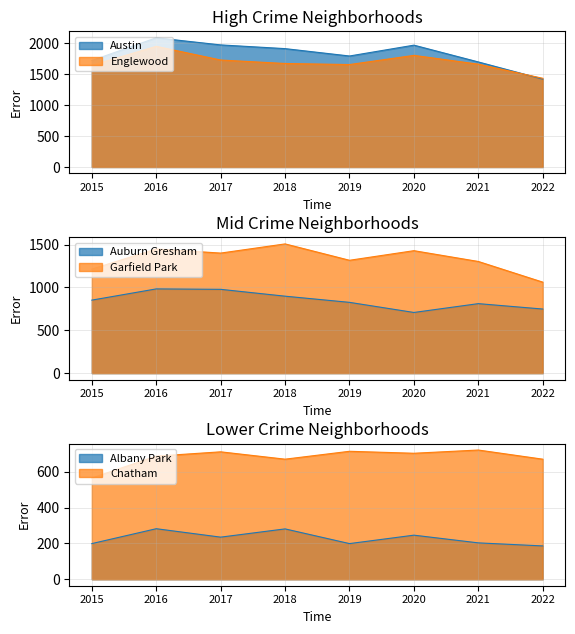

True or false: Albany Park has a value of 199 at 2015.

True